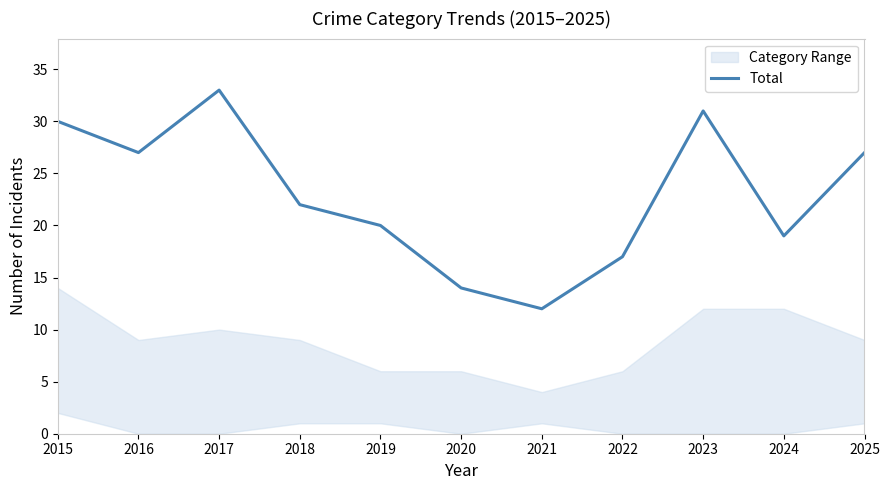

The value at 2017 is 58. True or false?

False